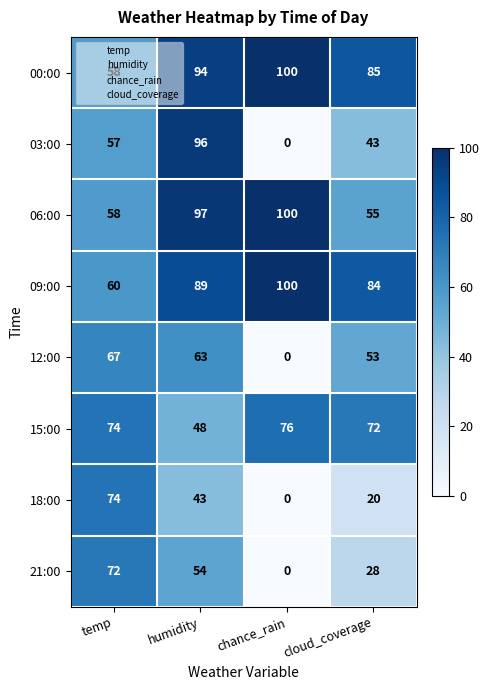

At which label is 06:00 closest to 77?

temp